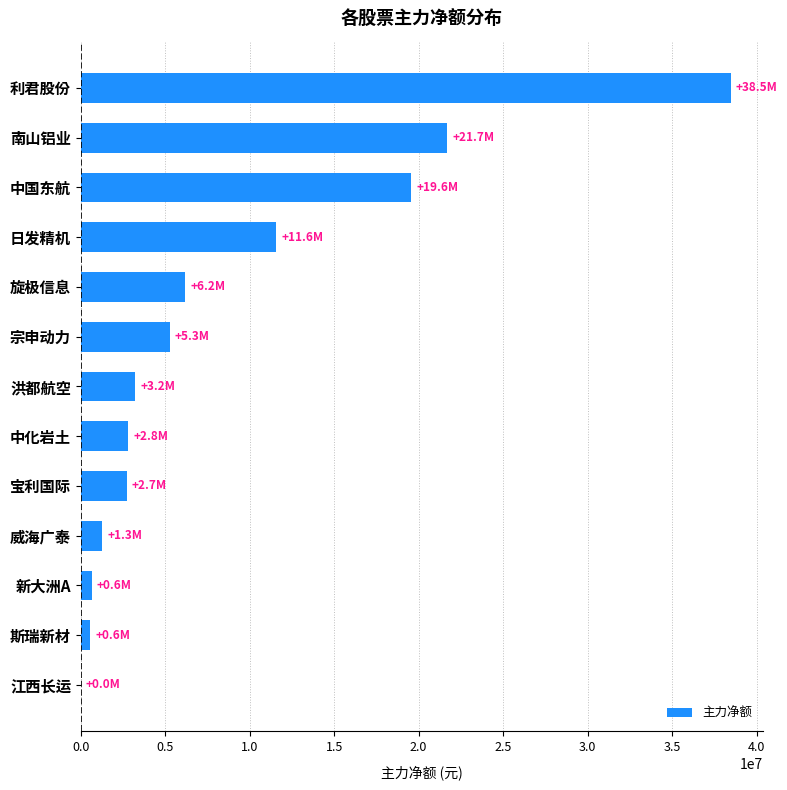

What is the change in value from 旋极信息 to 宝利国际?

-3454480